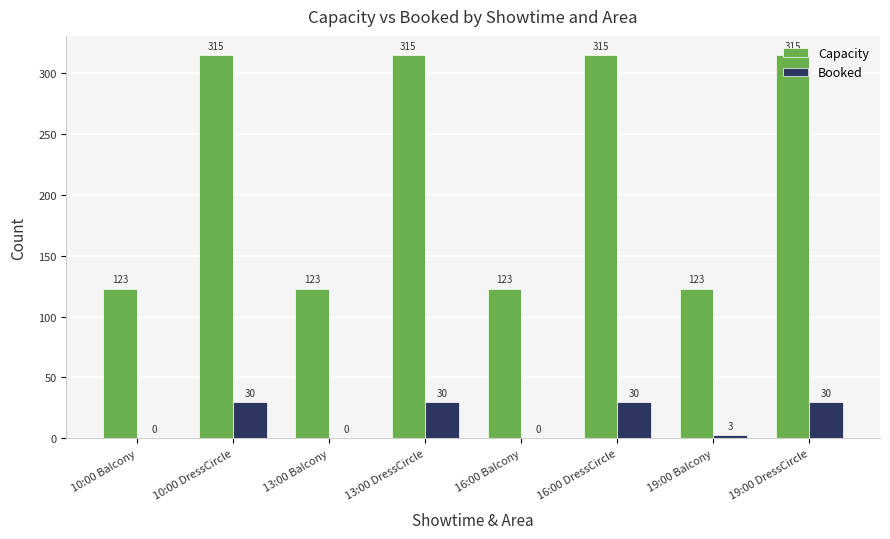

What is the sum of all Capacity values?

1752